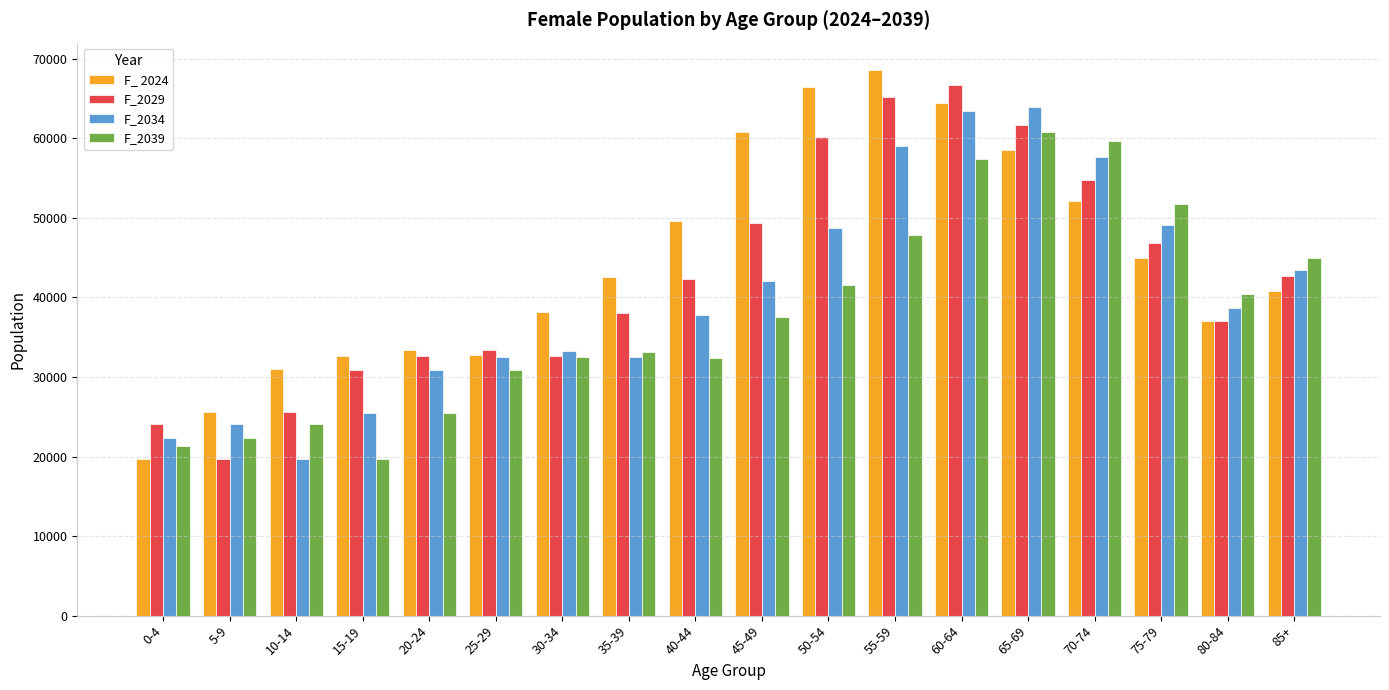

What is the sum of all F_ 2024 values?

799171.0